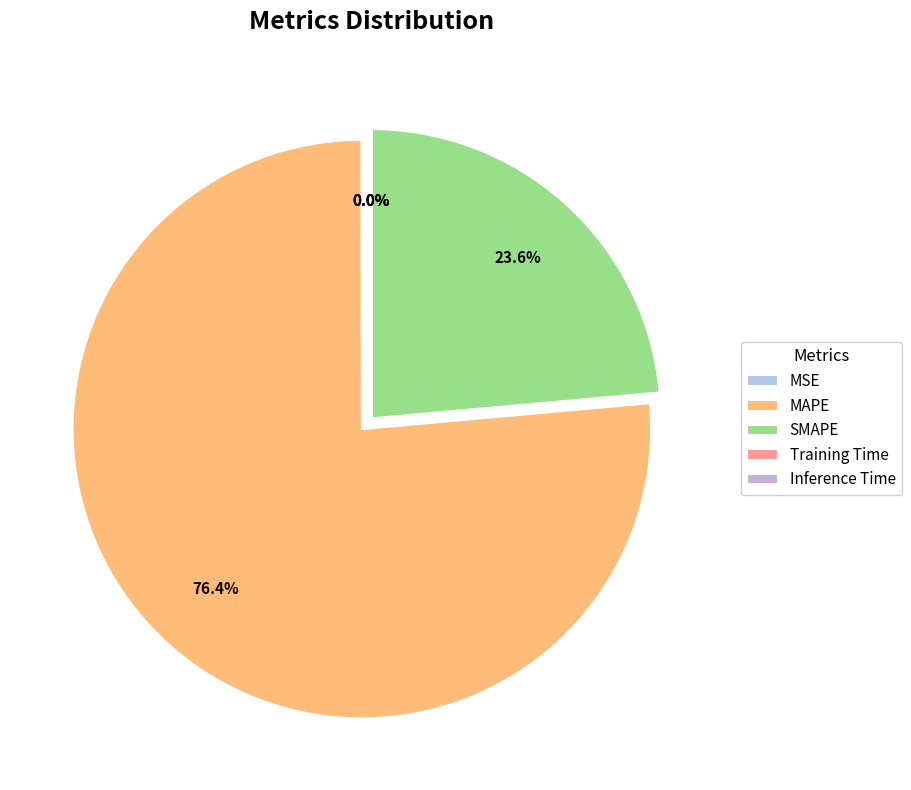

What is the change in value from MAPE to Inference Time?

-448.3